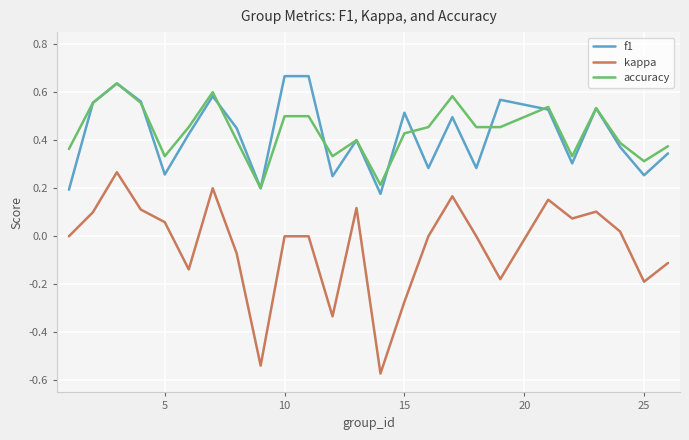

How many f1 values are between 0 and 1?

25